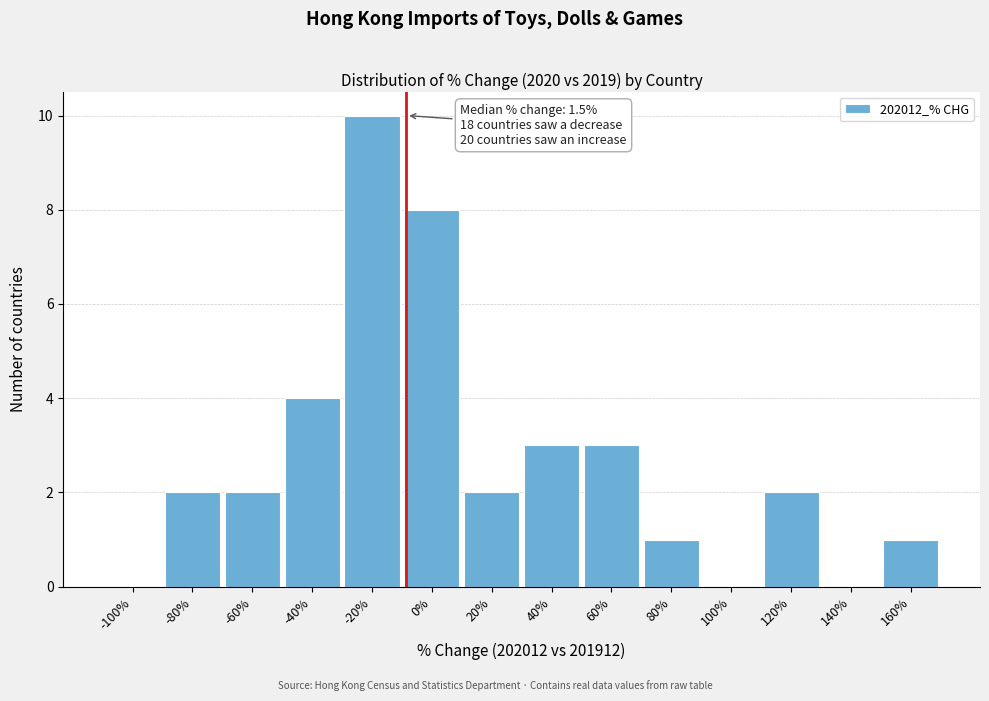

Reading left to right, transcribe all the data shown in this chart.

-100%=0	-80%=2	-60%=2	-40%=4	-20%=10	0%=8	20%=2	40%=3	60%=3	80%=1	100%=0	120%=2	140%=0	160%=1